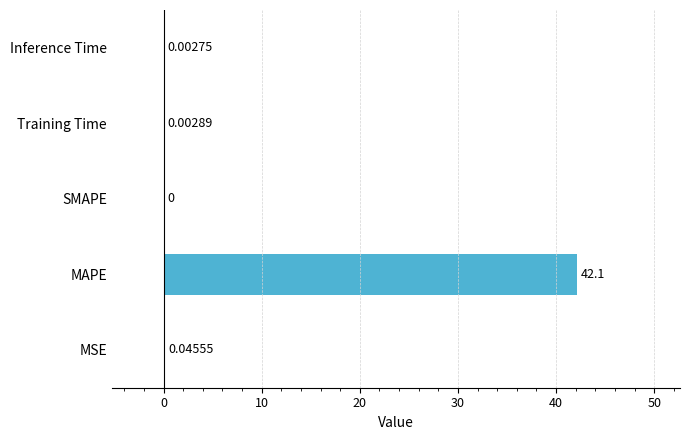

How many categories are shown in the chart?

5